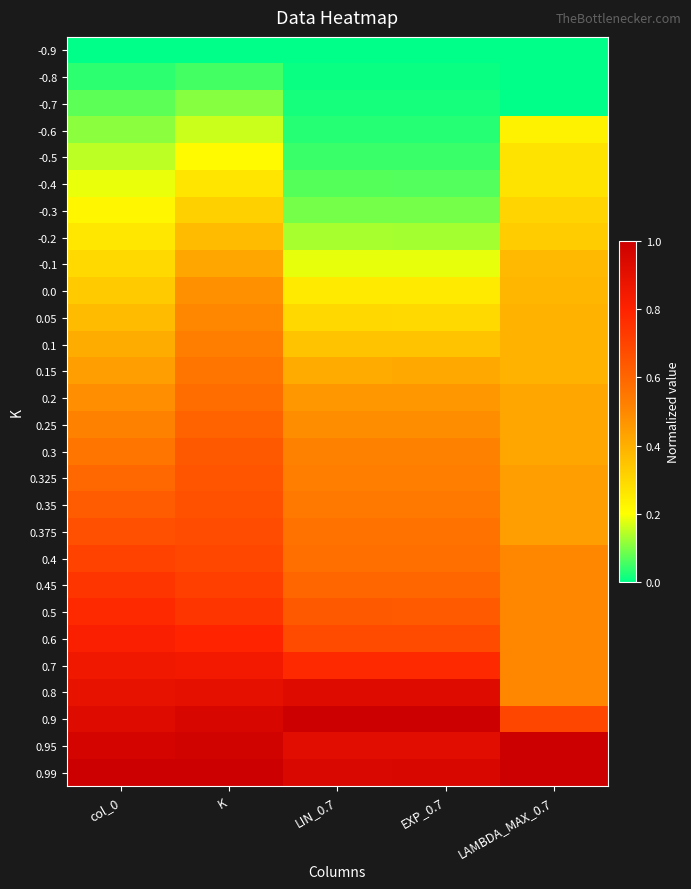

At LIN_0.7, list the series in order from smallest to largest.

-0.9, -0.8, -0.7, -0.6, -0.5, -0.4, -0.3, -0.2, -0.1, 0.0, 0.05, 0.1, 0.15, 0.2, 0.25, 0.3, 0.325, 0.35, 0.375, 0.4, 0.45, 0.5, 0.6, 0.7, 0.95, 0.8, 0.99, 0.9